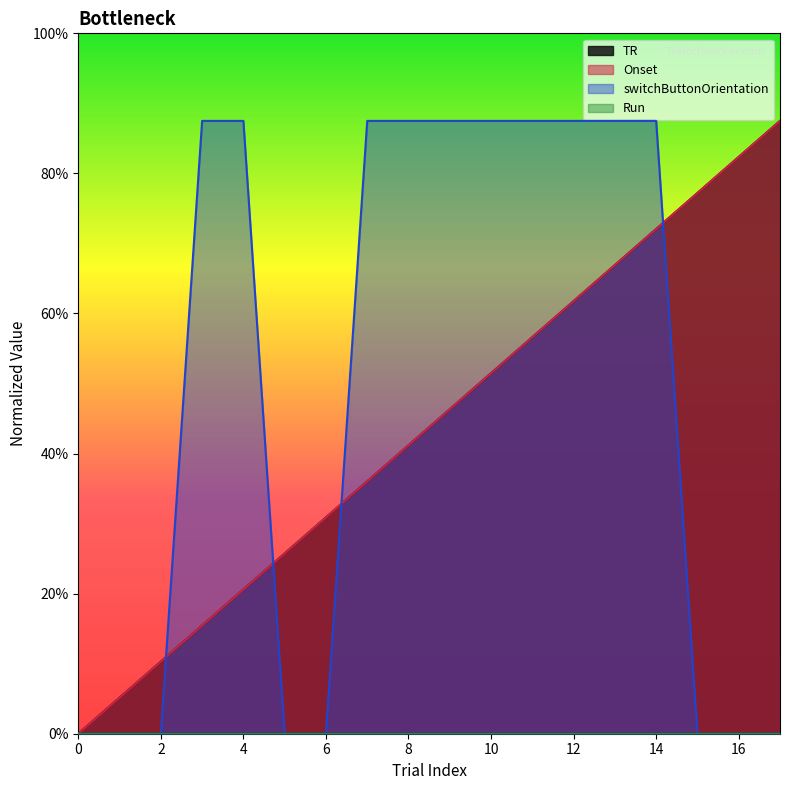

List the series in order of their peak value, lowest first.

TR, Onset, switchButtonOrientation